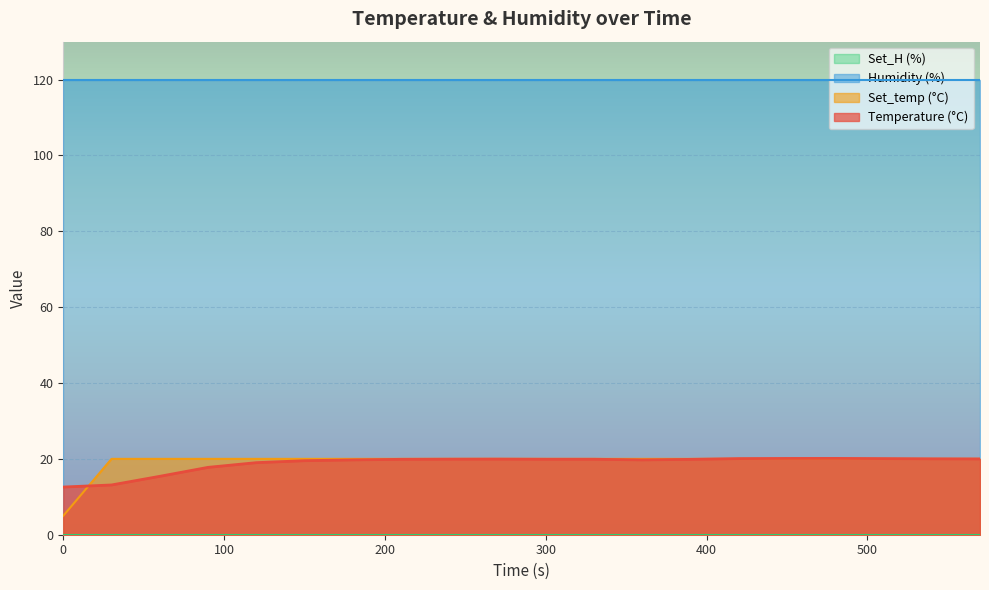

How many times do Set_temp (°C) and Temperature (°C) cross each other?

3